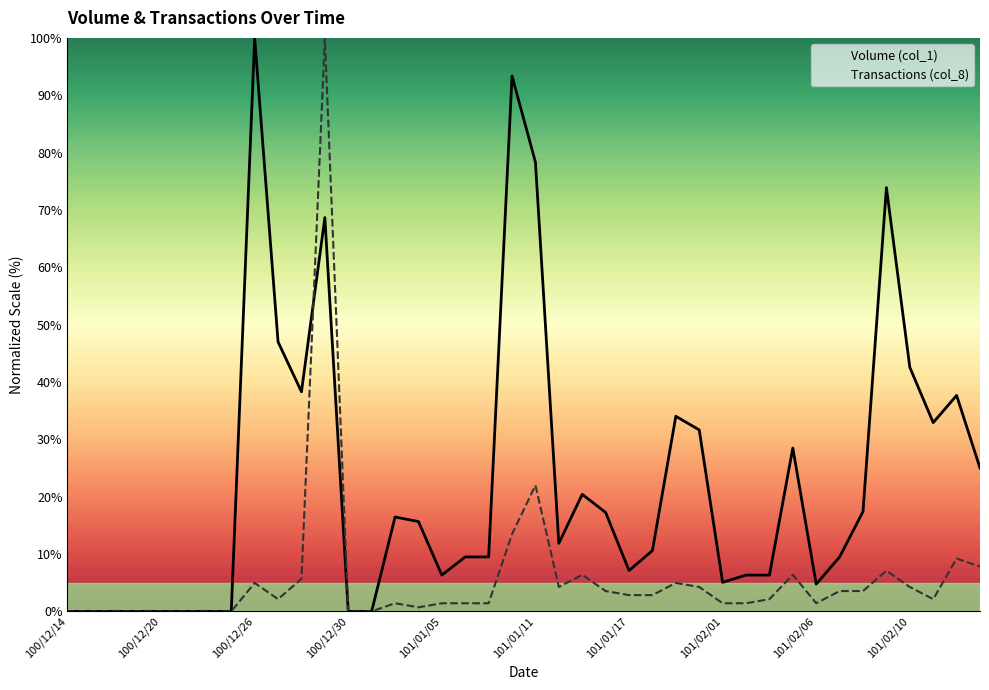

True or false: Volume (col_1) has a value of 62.9 at 100/12/26.

False